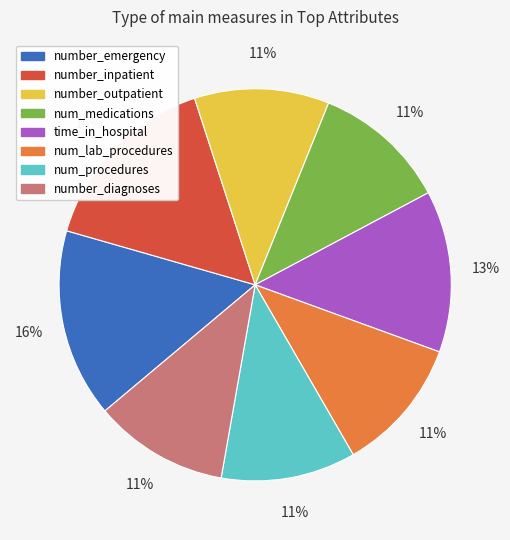

To the nearest percent, what is the average slice percentage?

12%